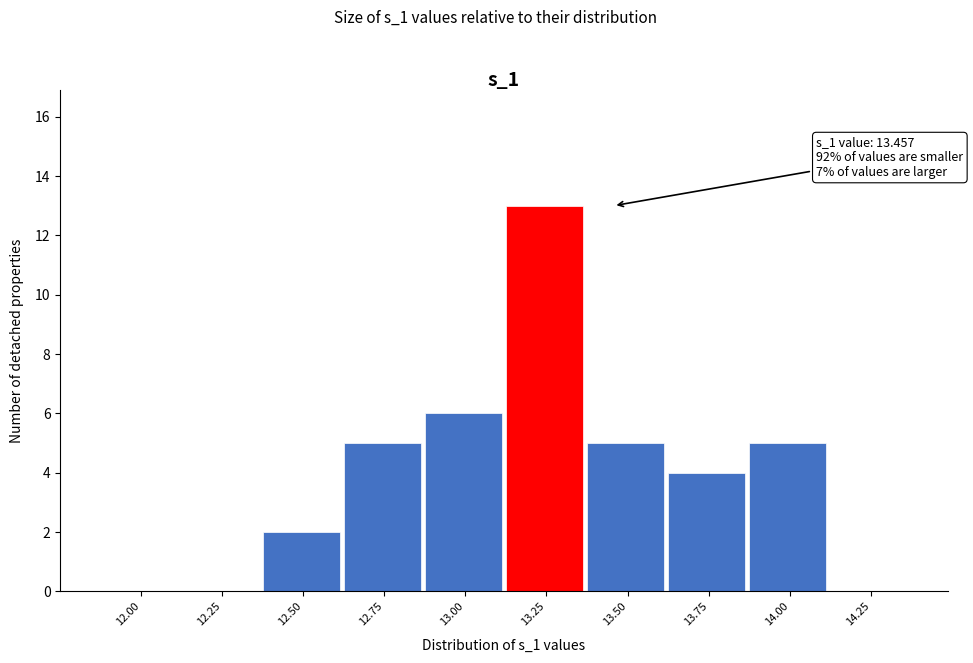

Reading left to right, transcribe all the data shown in this chart.

12.00=0	12.25=0	12.50=2	12.75=5	13.00=6	13.25=13	13.50=5	13.75=4	14.00=5	14.25=0